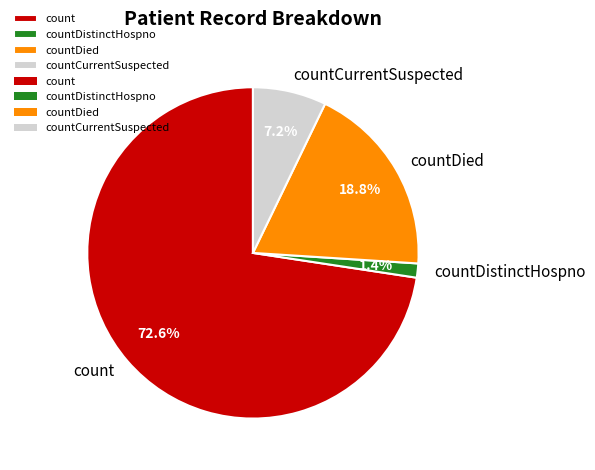

The countCurrentSuspected slice represents 20% of the pie. True or false?

False